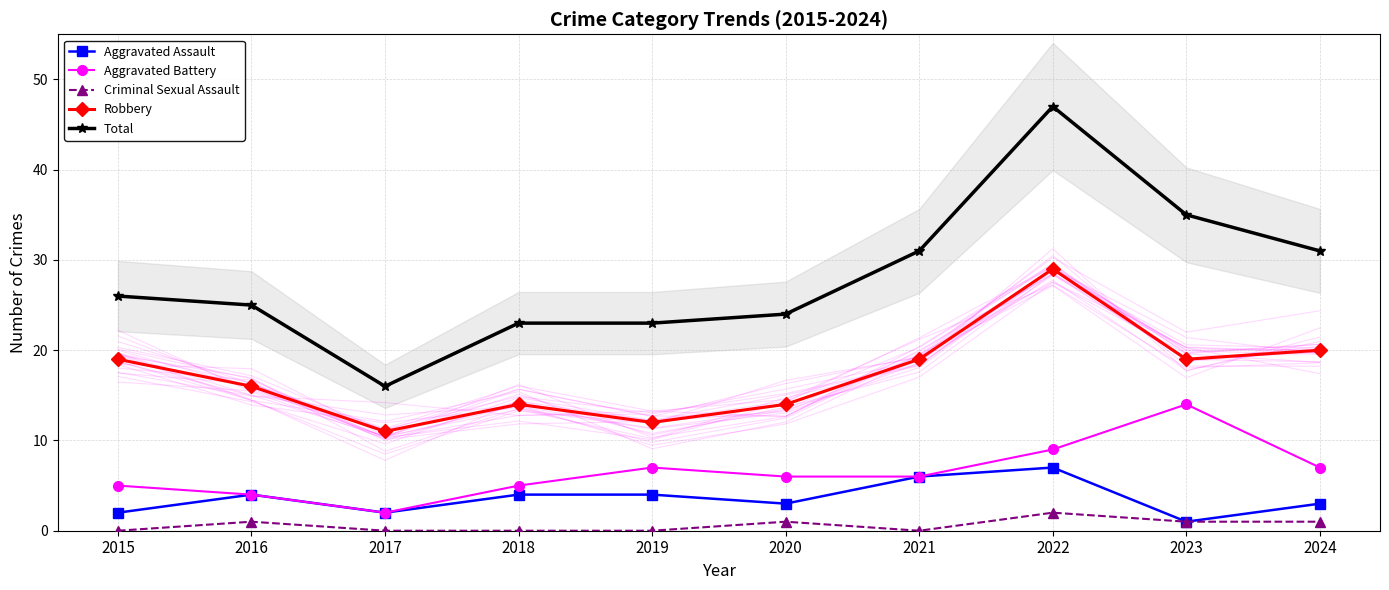

True or false: Total has more than 2 interior local peaks.

False